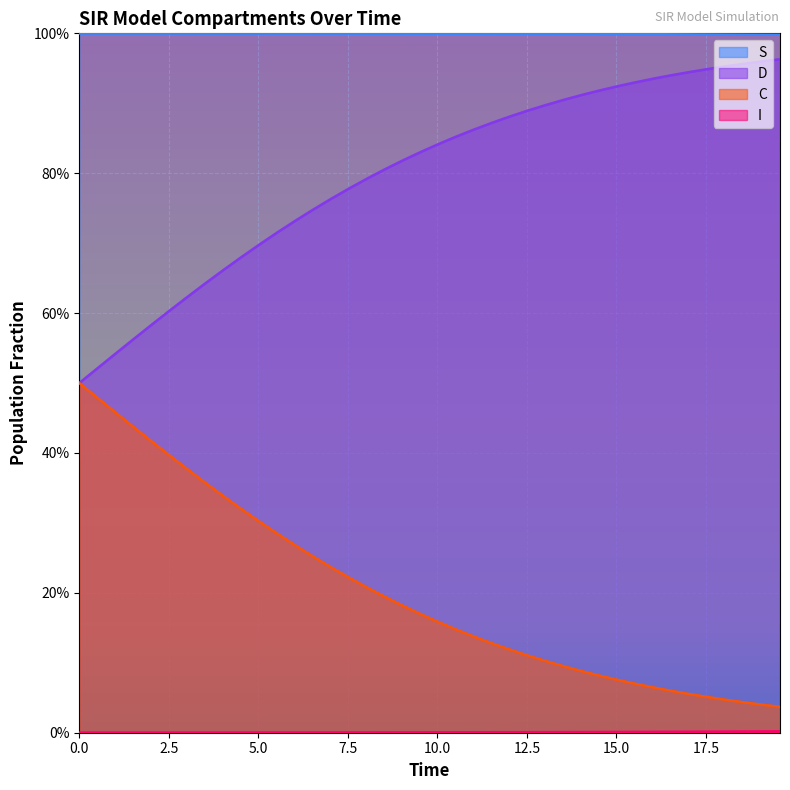

Does the chart display data point markers on the line(s)?

No